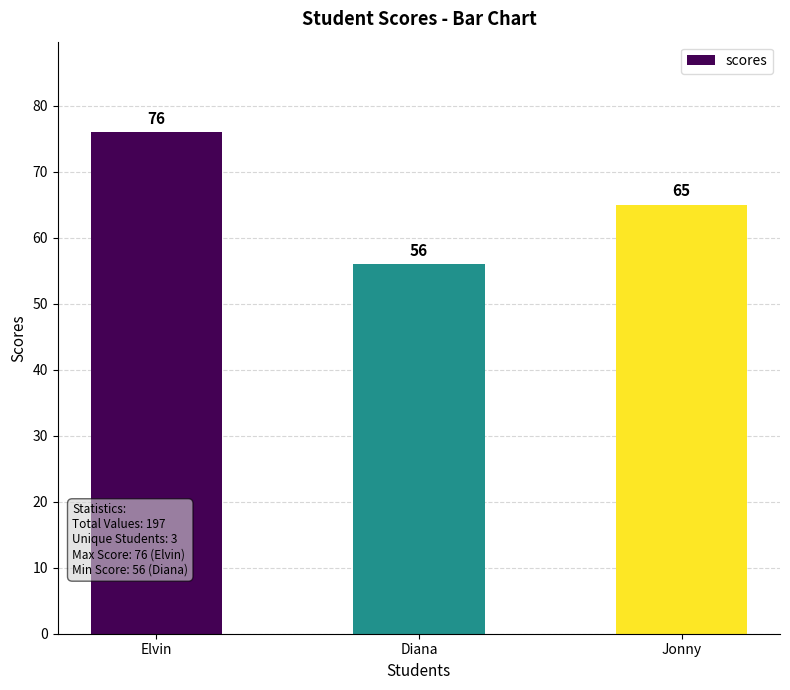

List the labels in order of value, smallest first.

Diana, Jonny, Elvin